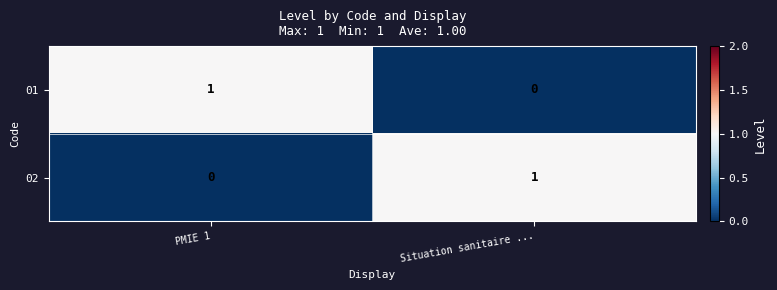

Rank the categories by 01 value from highest to lowest.

PMIE 1, Situation sanitaire ...